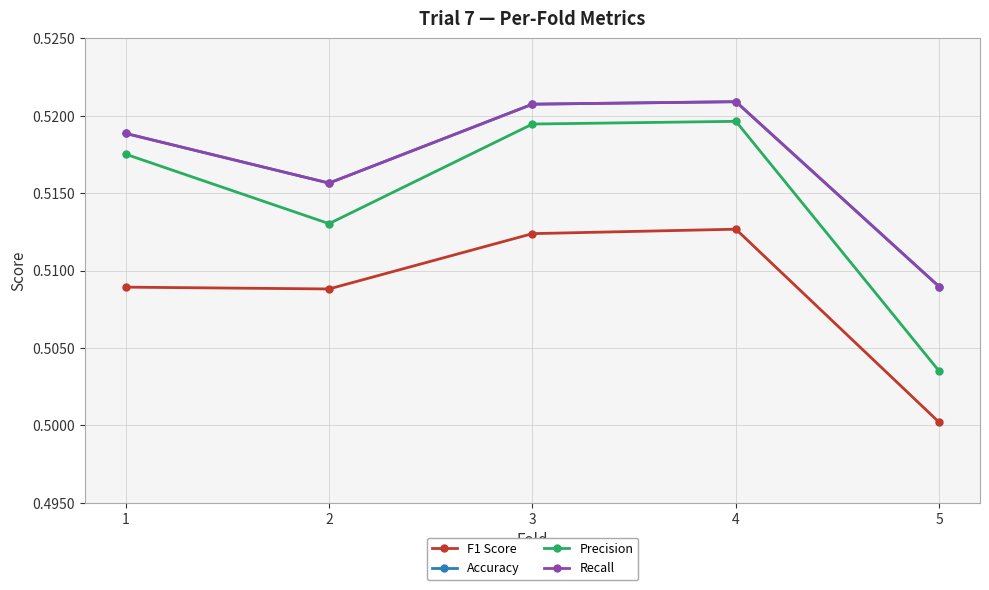

True or false: Recall has more than 1 interior local peaks.

False